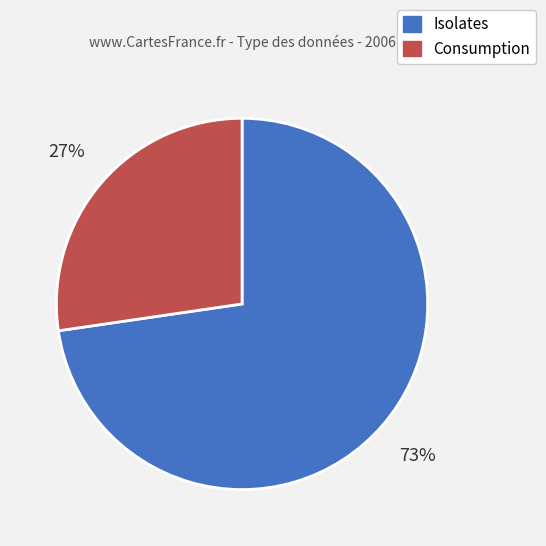

What percentage is the Consumption slice, to the nearest percent?

27%